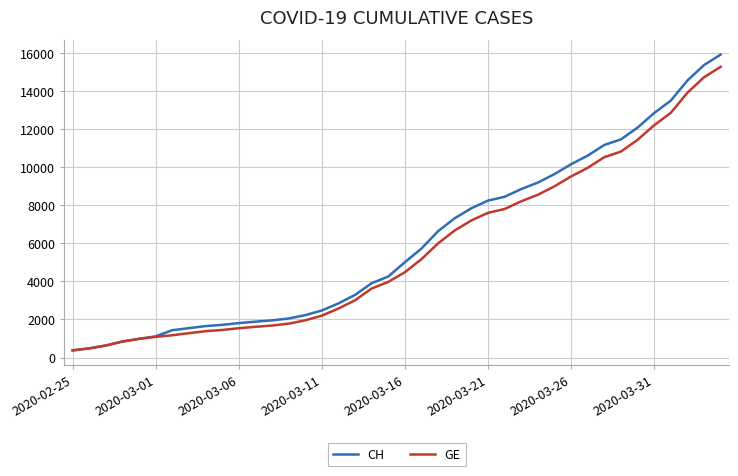

What is the greatest value displayed?

15926